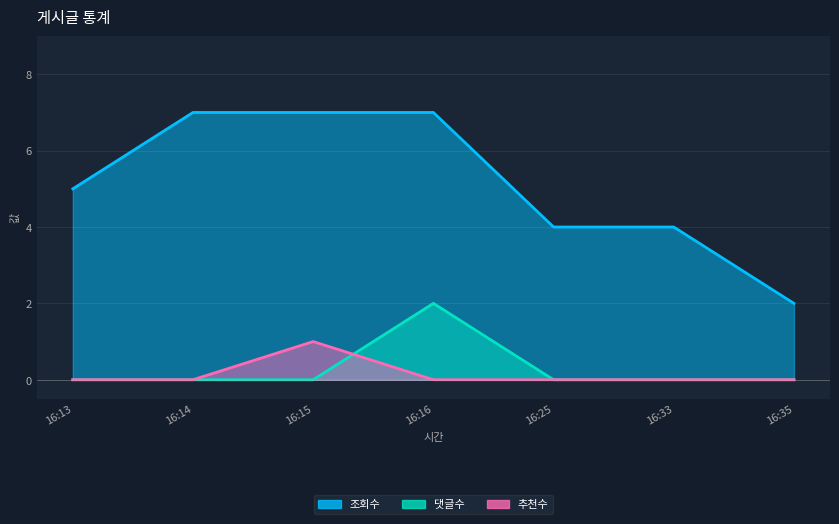

At 16:35, list the series in order from smallest to largest.

댓글수, 추천수, 조회수